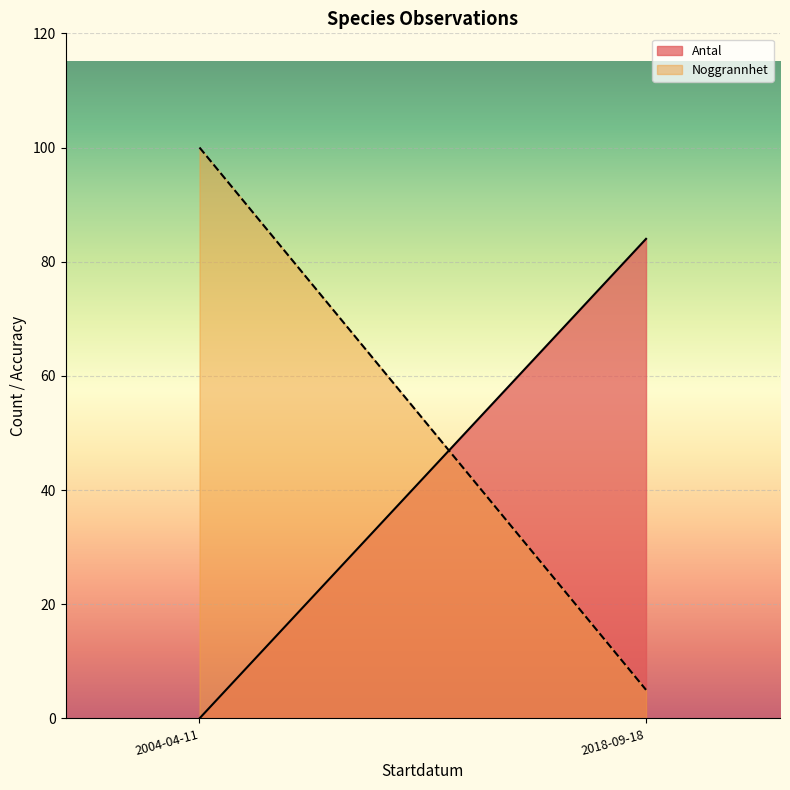

What is the label of the 7th point from the right?

2004-04-11